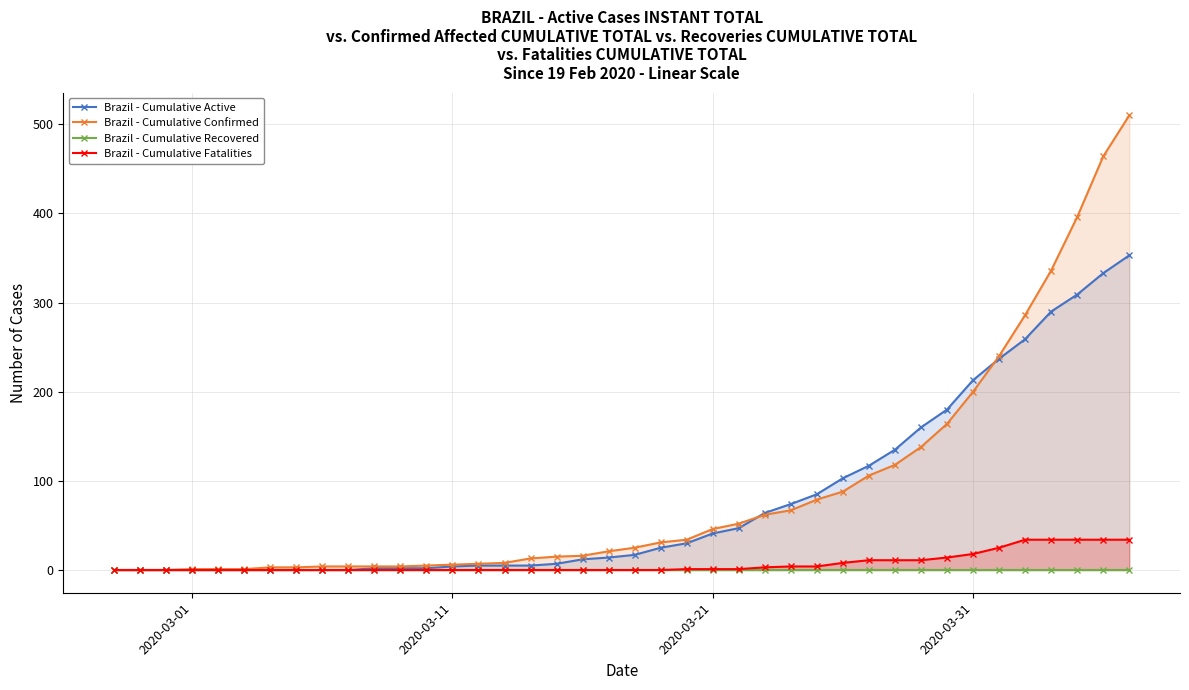

How many categories are shown in the chart?

40